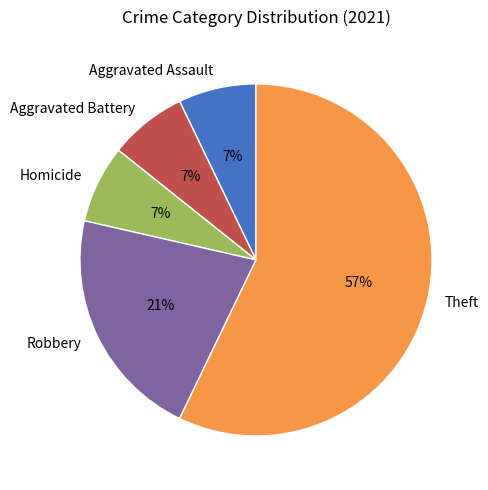

How many slices are in this pie chart?

5